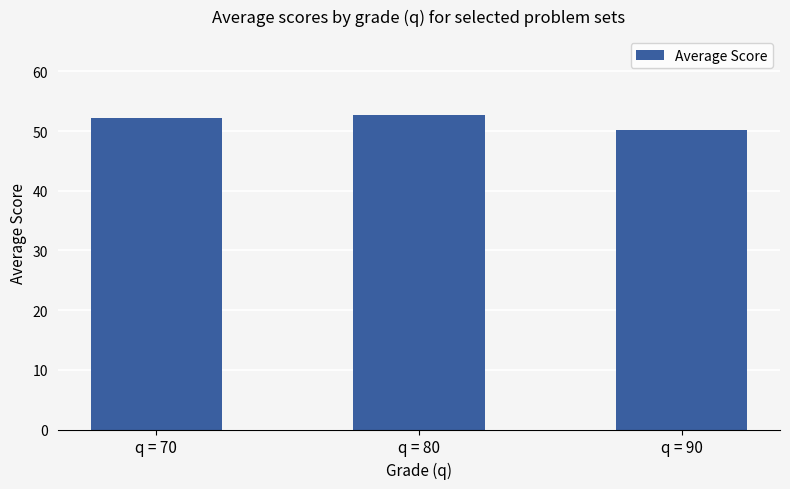

How many series are shown in this chart?

1